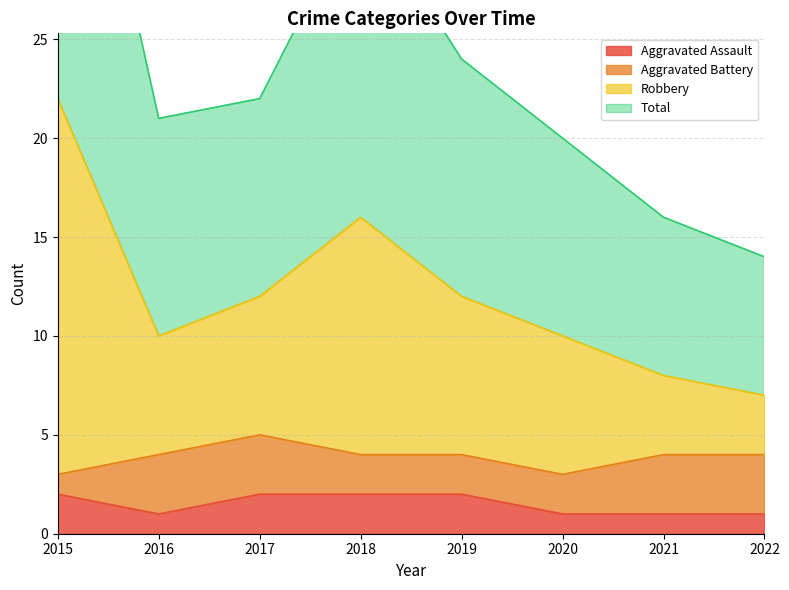

True or false: Total and Aggravated Assault cross at least once.

False